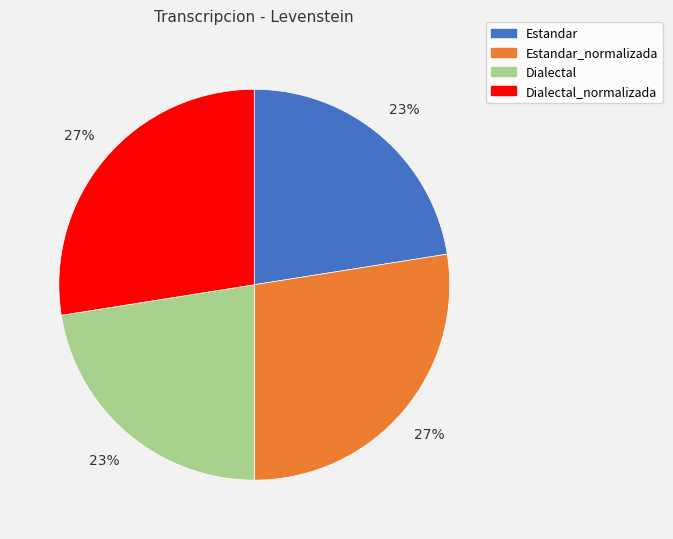

Is it true that Estandar is 9% of the pie?

False